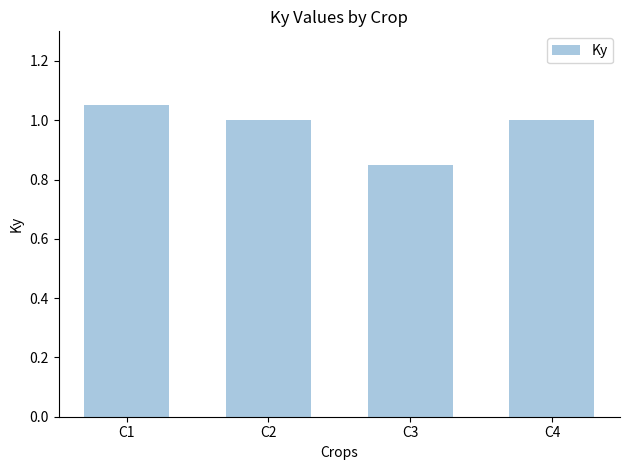

The value at C2 is 0.6. True or false?

False